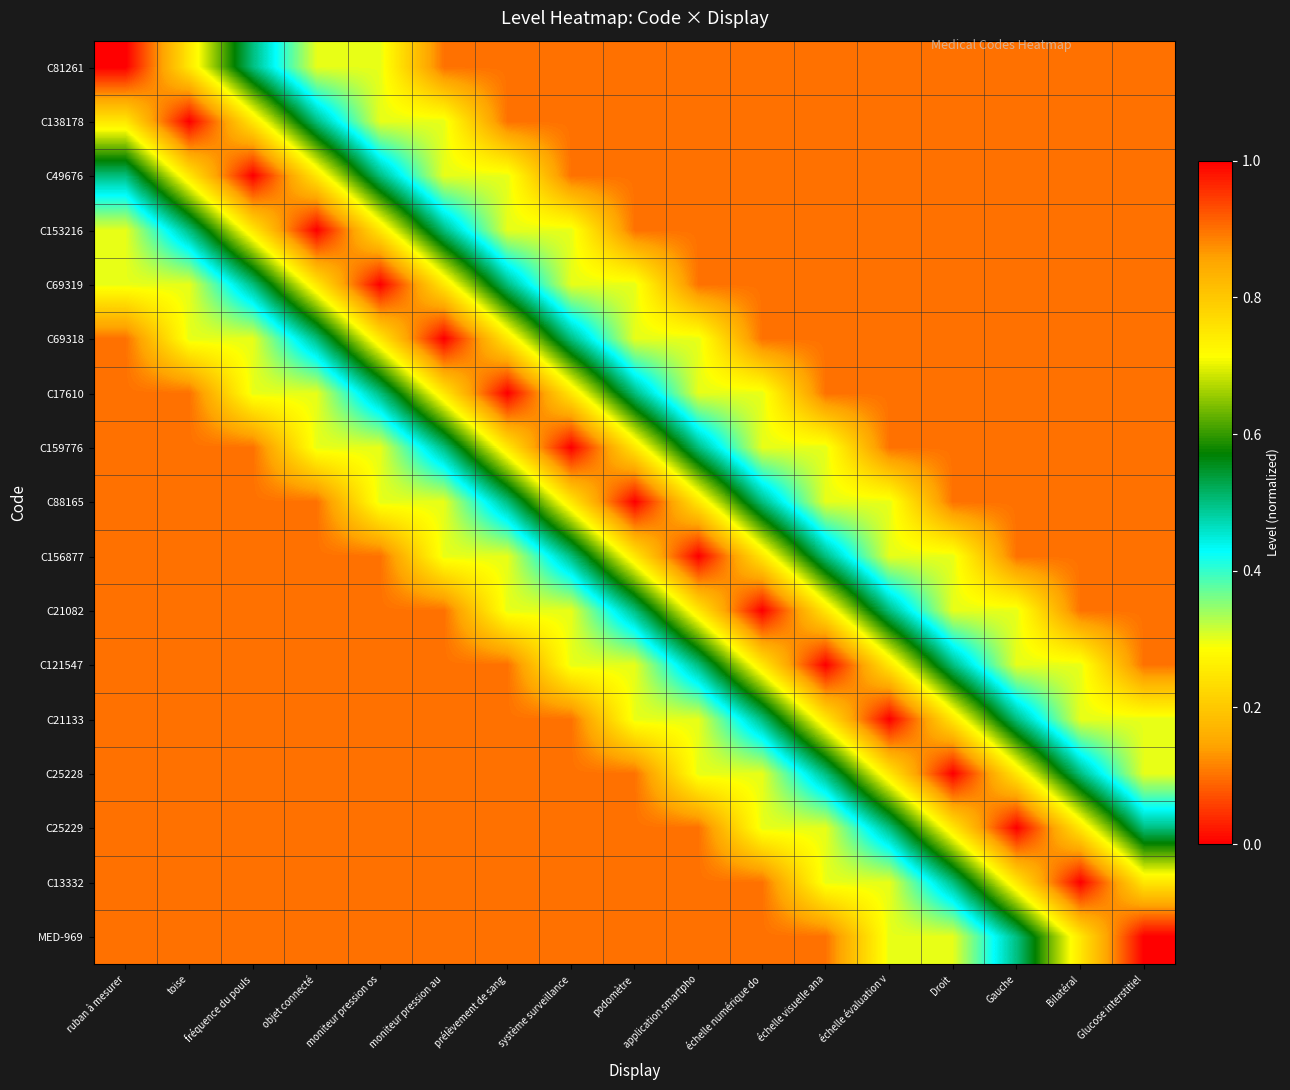

What is the difference between the highest and lowest values at podomètre?

0.9